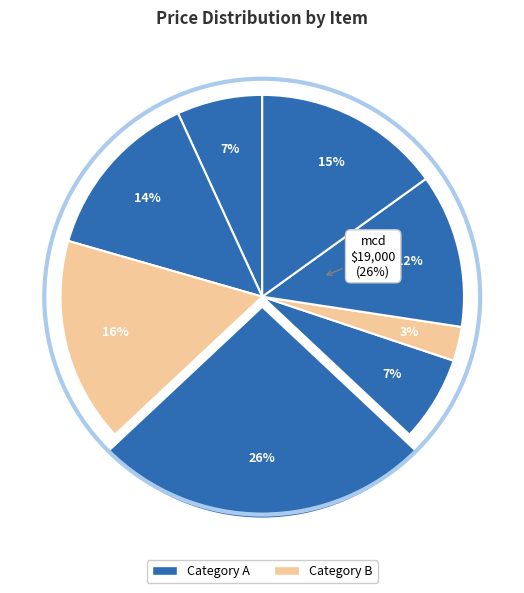

To the nearest percent, what portion does mcd represent?

26%